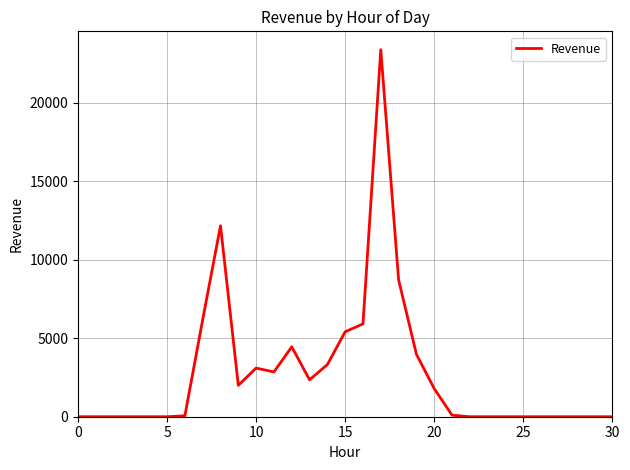

What is the greatest value displayed?

23389.8